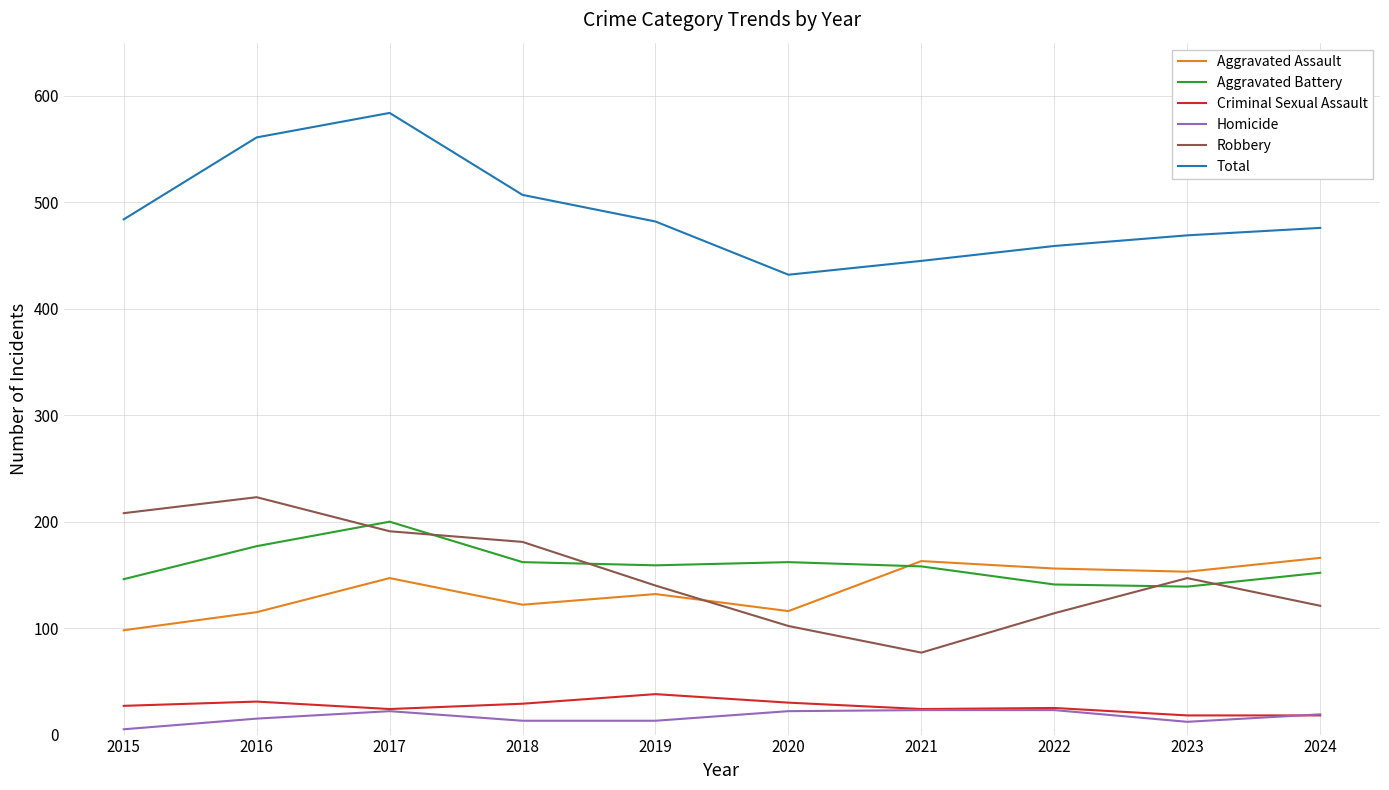

The Aggravated Assault series shows 156 at 2022. True or false?

True